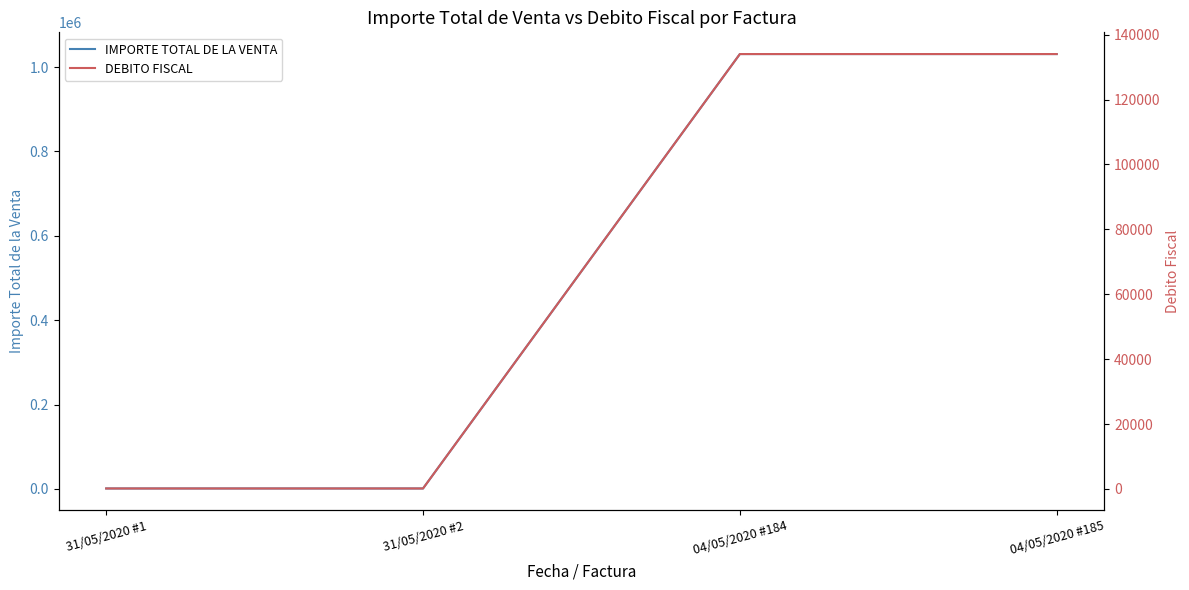

Reading left to right, extract all data points from this chart.

IMPORTE TOTAL DE LA VENTA: 31/05/2020 #1=1000.0	31/05/2020 #2=1000.0	04/05/2020 #184=1030944.2	04/05/2020 #185=1030944.2
DEBITO FISCAL: 31/05/2020 #1=130.0	31/05/2020 #2=130.0	04/05/2020 #184=134022.7	04/05/2020 #185=134022.8